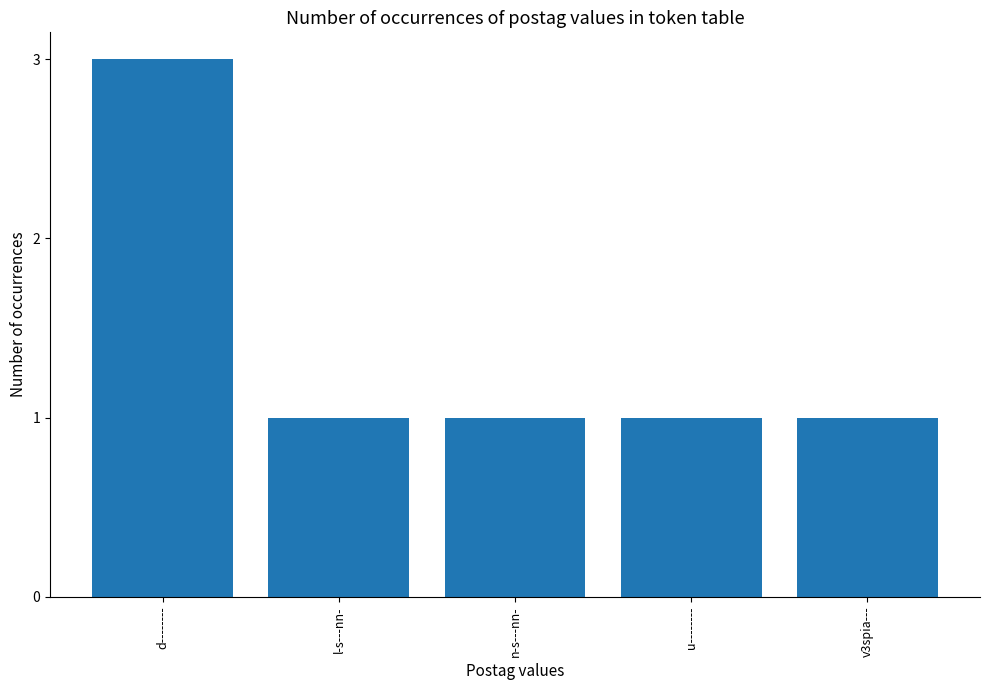

What position from the left is d--------?

1